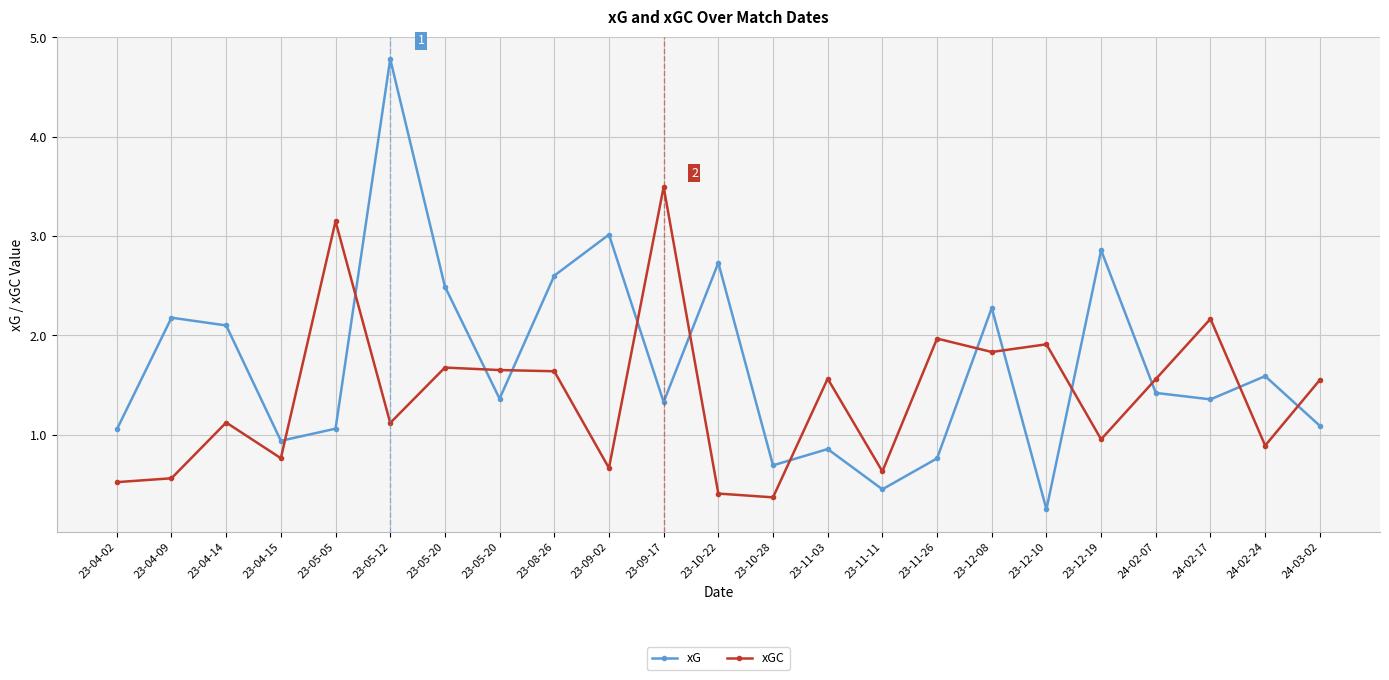

What are all the series names shown in the legend?

xG, xGC